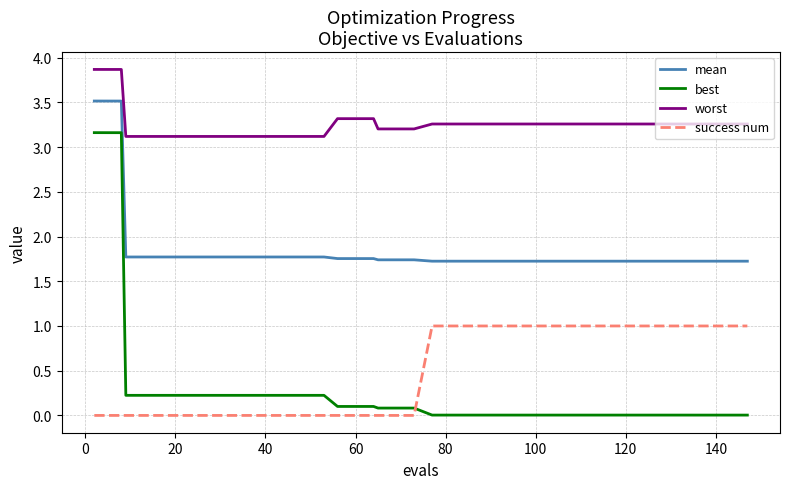

What is the difference between the maximum and minimum values in the worst series?

0.7